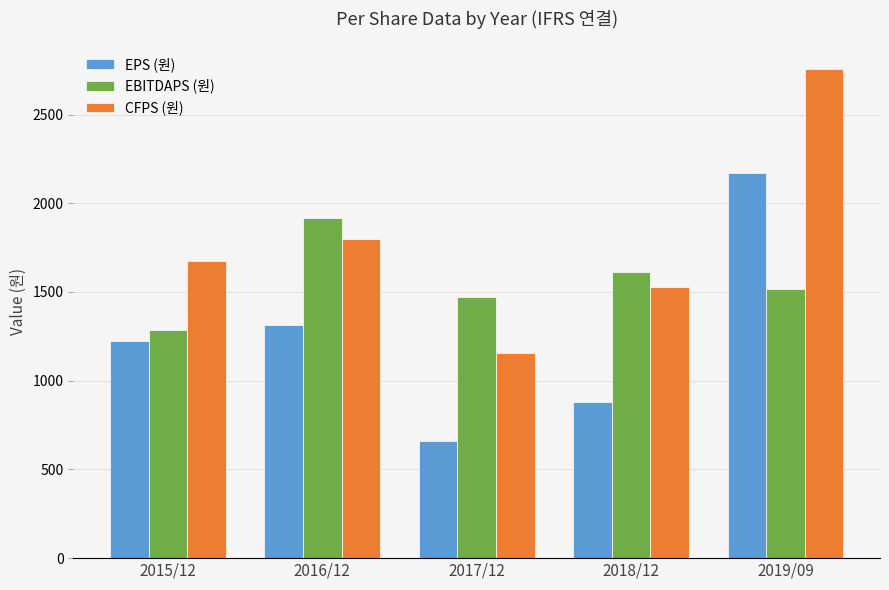

The value of EBITDAPS (원) at 2018/12 is 1611. True or false?

True